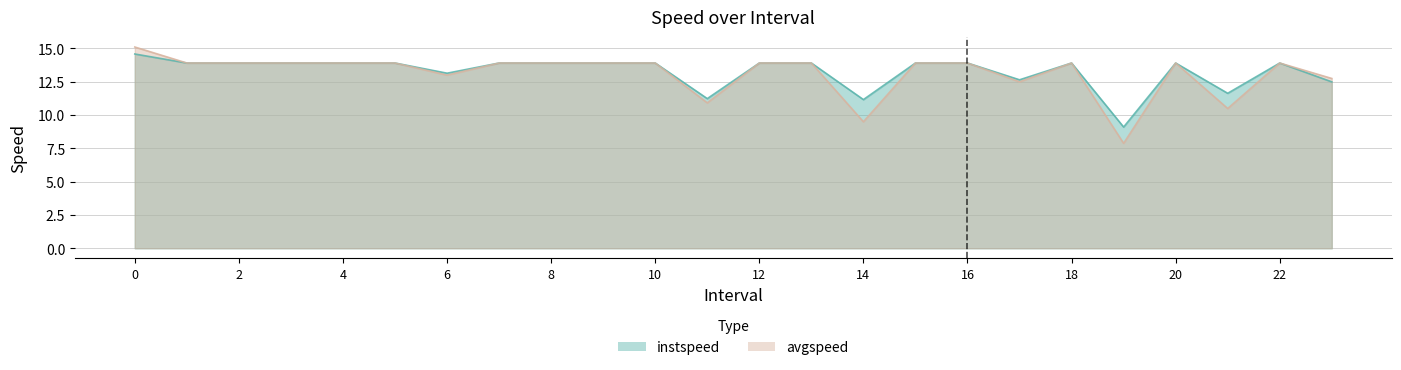

How many values in the instspeed series are below 13?

6